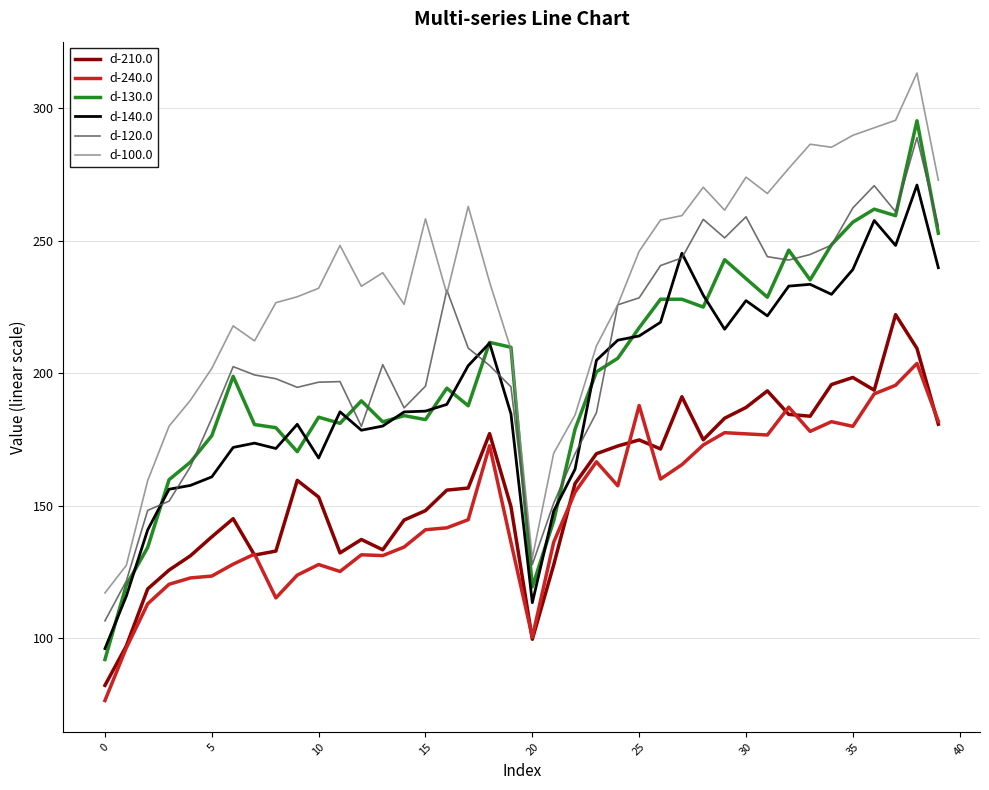

Which series has the largest range (max minus min)?

d-130.0